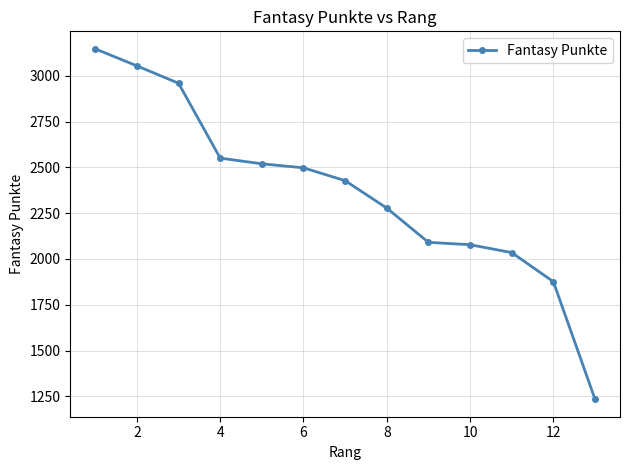

What is the average value?

2366